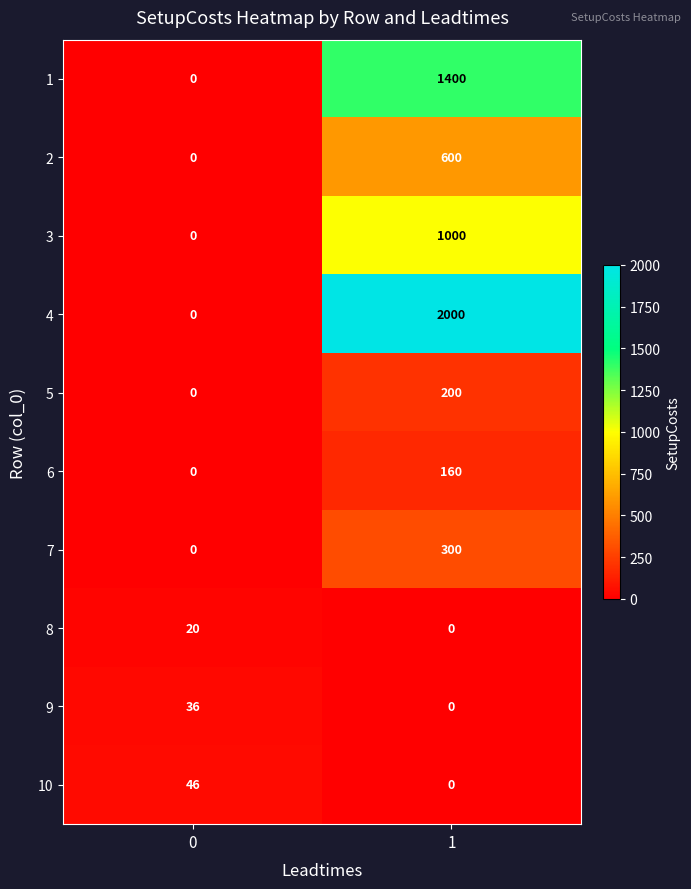

What is the highest value of the 5 series?

200